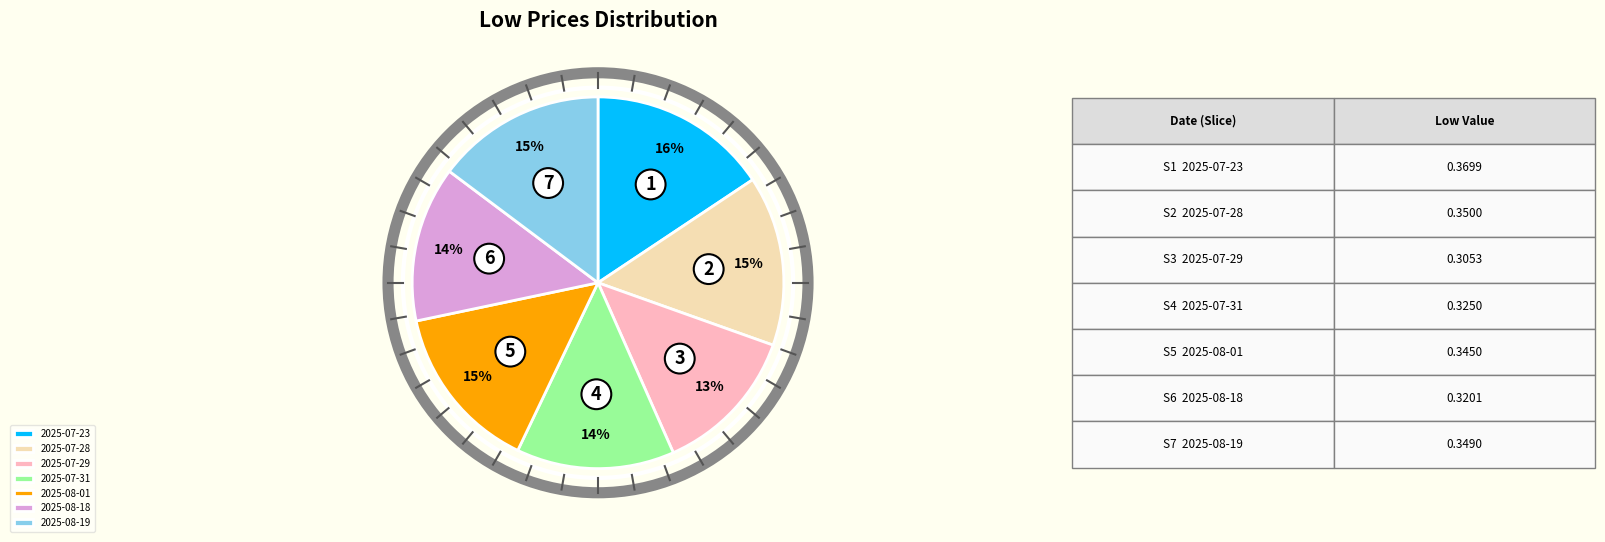

Which has a higher value, 2025-07-29 or 2025-08-19?

2025-08-19